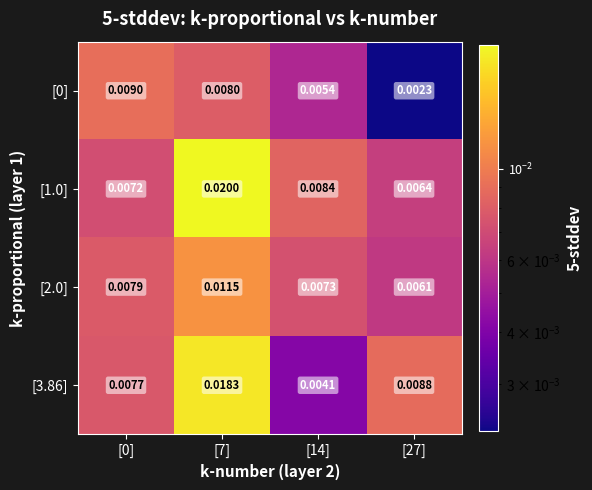

Is the value of [2.0] at [14] greater than the value of [0] at [27]?

Yes